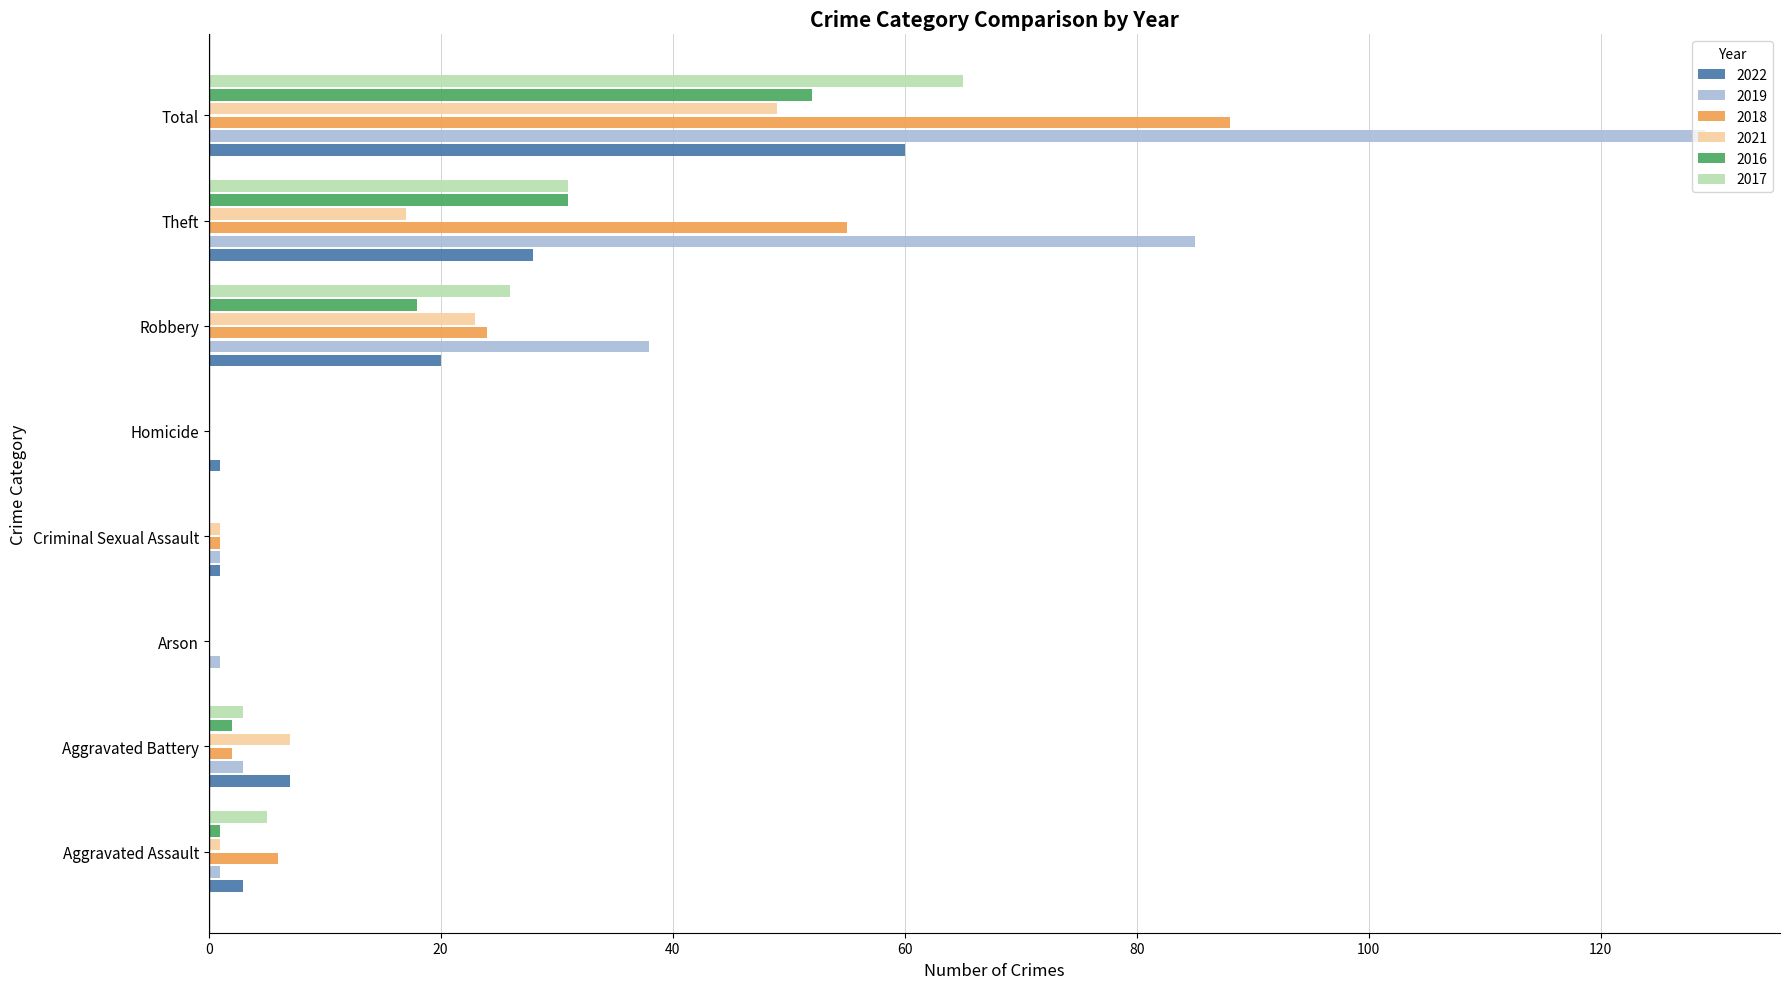

What is the sum of all 2017 values?

130